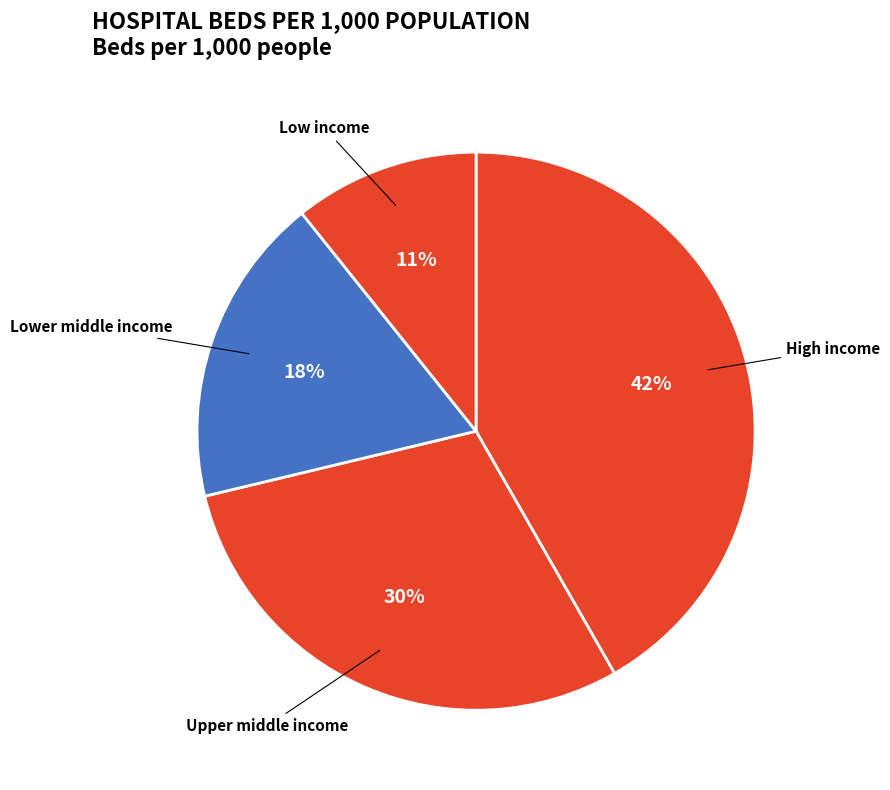

Does Low income represent more than half of the total?

No